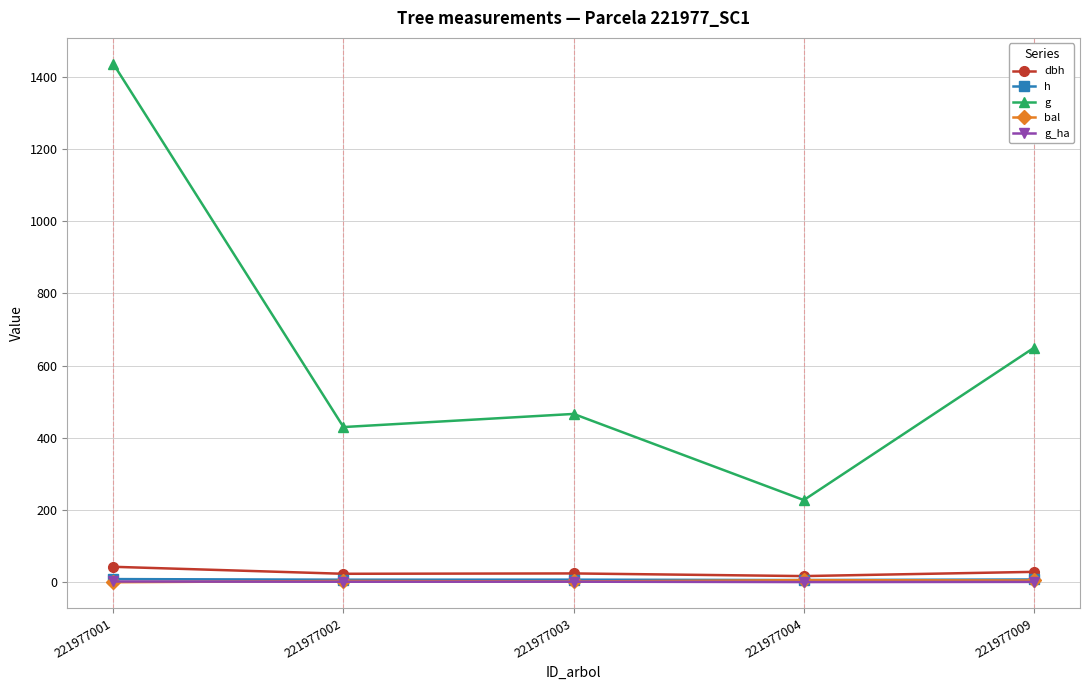

Which series has the largest range (max minus min)?

g